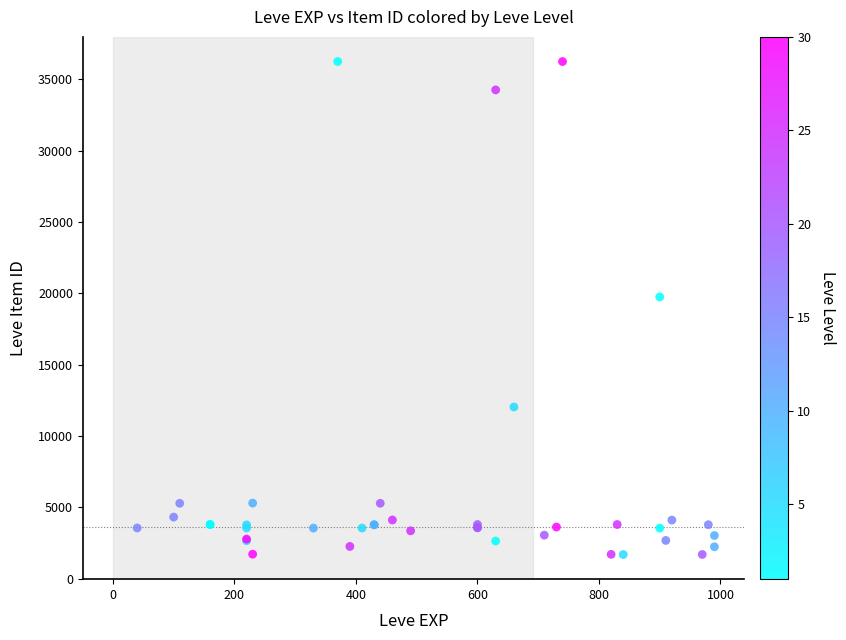

What Y value in the scatter plot is closest to 18967?

19744